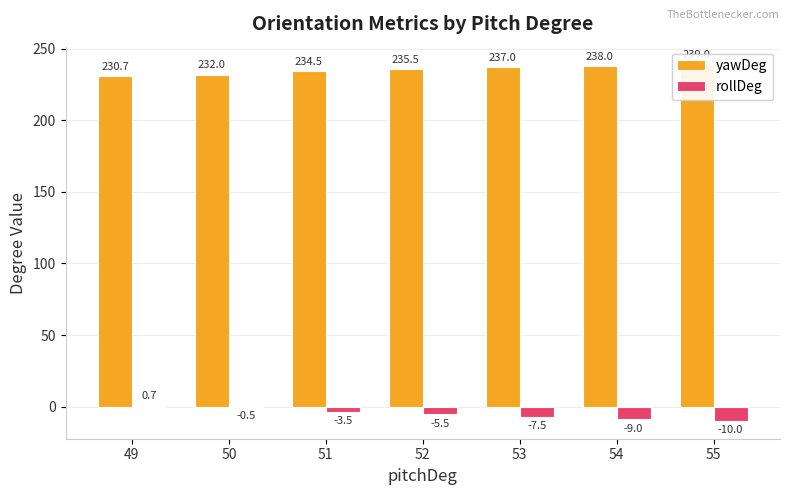

Rank the categories by rollDeg value from lowest to highest.

55, 54, 53, 52, 51, 50, 49